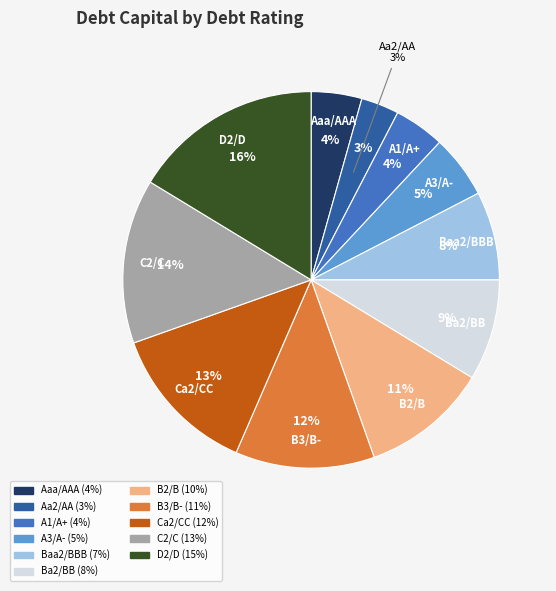

Which category has the biggest portion of the pie?

D2/D